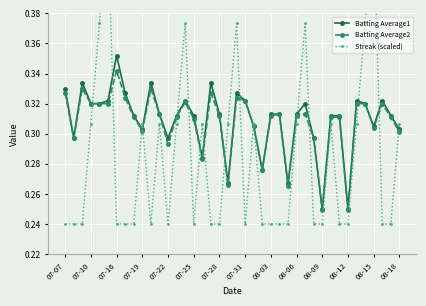

How many categories are shown in the chart?

40